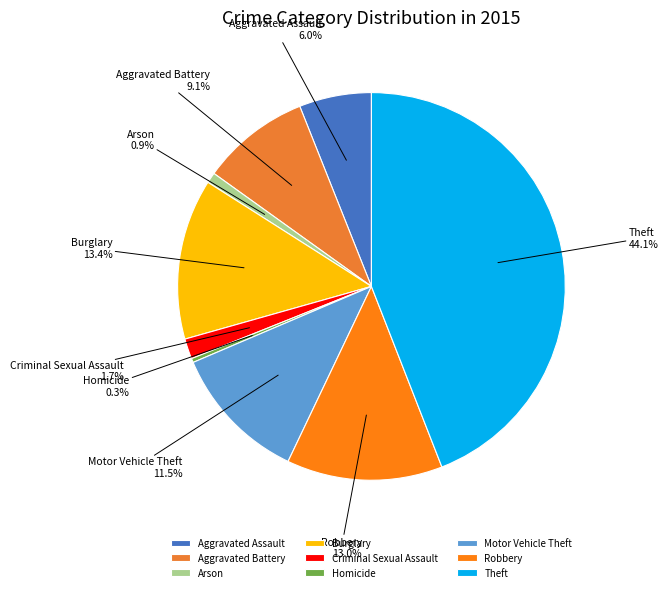

To the nearest percent, what portion does Robbery represent?

13%